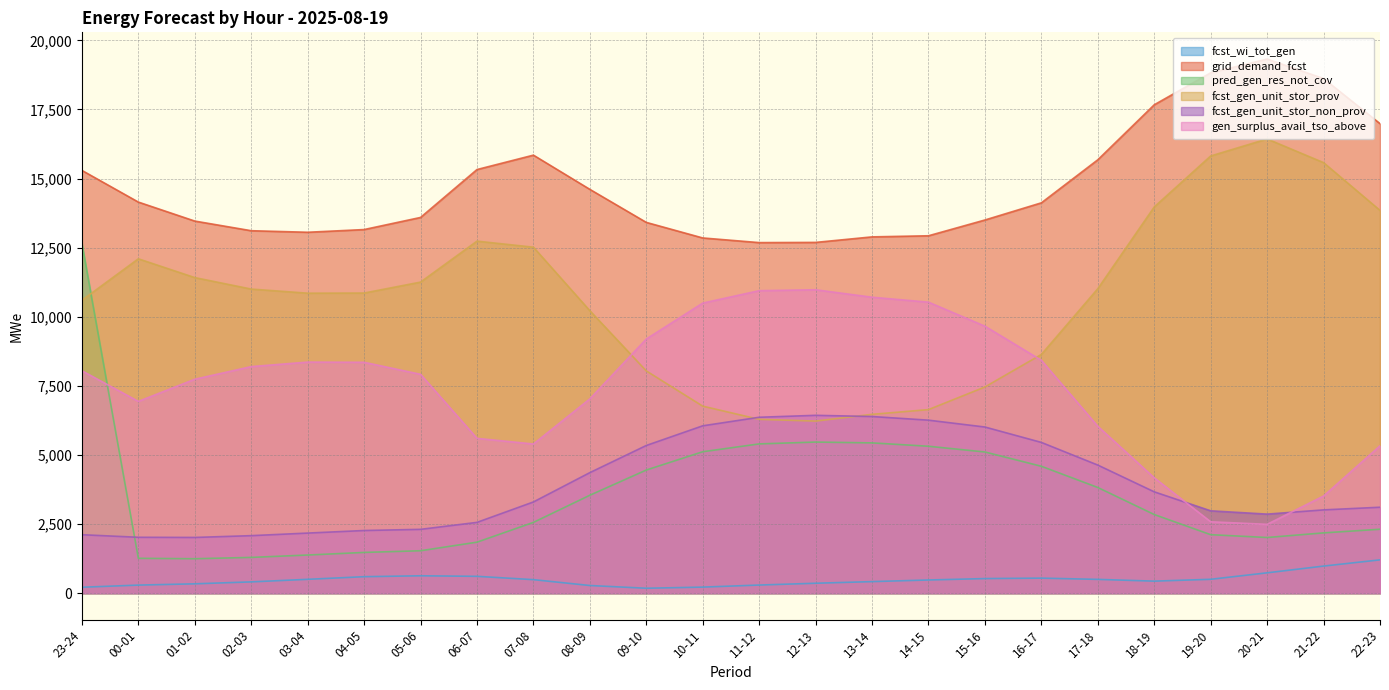

What is the average value of the grid_demand_fcst series?

14741